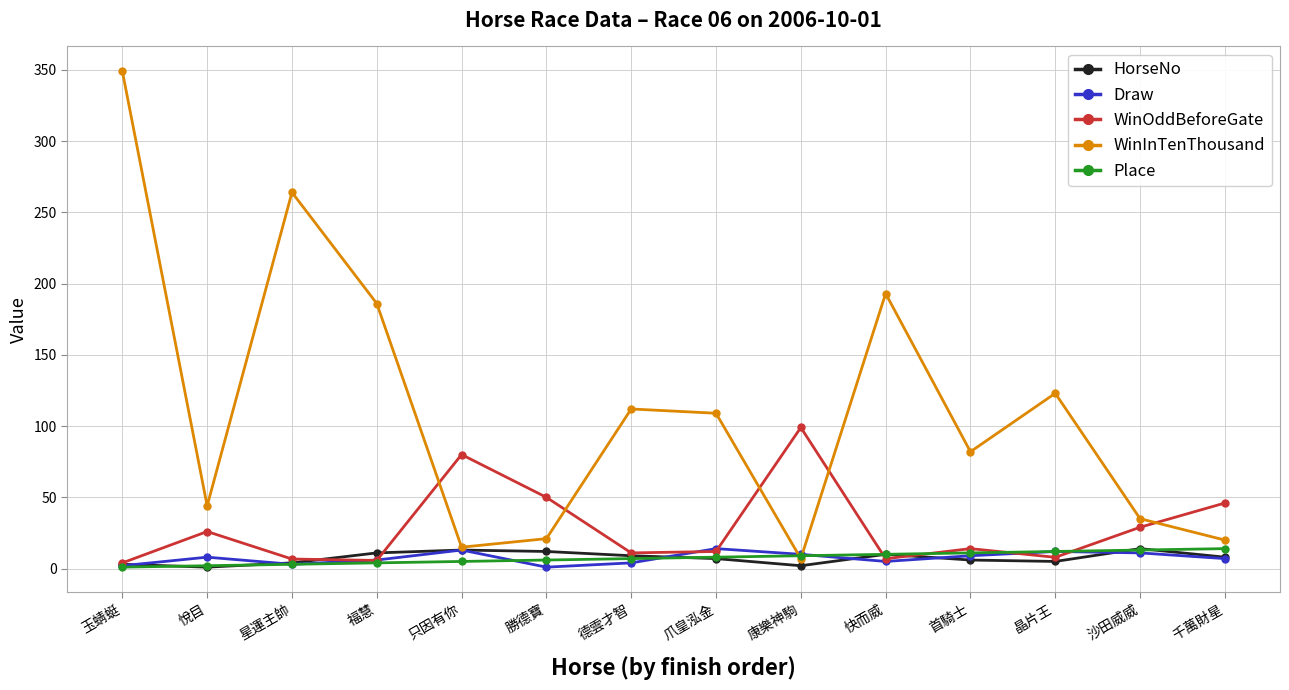

What is the maximum value shown in the chart?

349.0